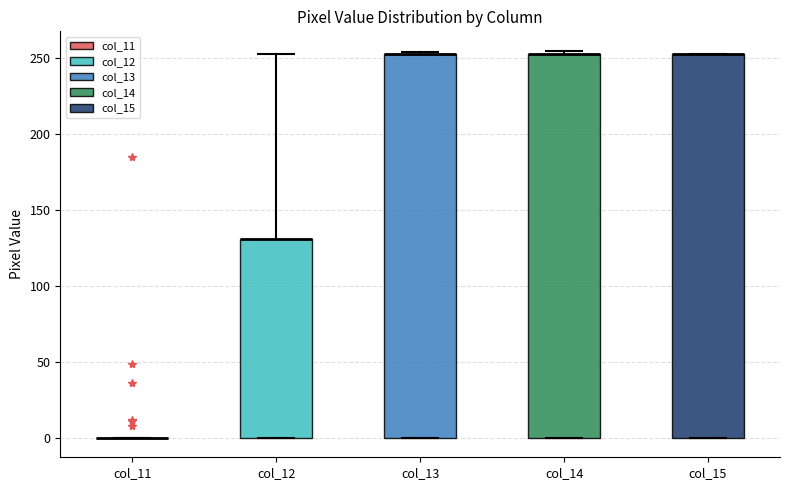

Reading left to right, transcribe this box plot: for each box, give where its median line is, the range the box spans, and where its two whiskers end, as read against the y-axis. The values are not printed on the chart, so give them approximately, as read against the axis.

col_11: box collapsed to a line at 0, whiskers 0 to 0
col_12: median 130 (drawn on the box's upper edge), box 0 to 130, whiskers 0 to 255
col_13: median 255 (drawn on the box's upper edge), box 0 to 255, whiskers 0 to 255
col_14: median 255 (drawn on the box's upper edge), box 0 to 255, whiskers 0 to 255 (just above the box's upper edge)
col_15: median 255 (drawn on the box's upper edge), box 0 to 255, whiskers 0 to 255